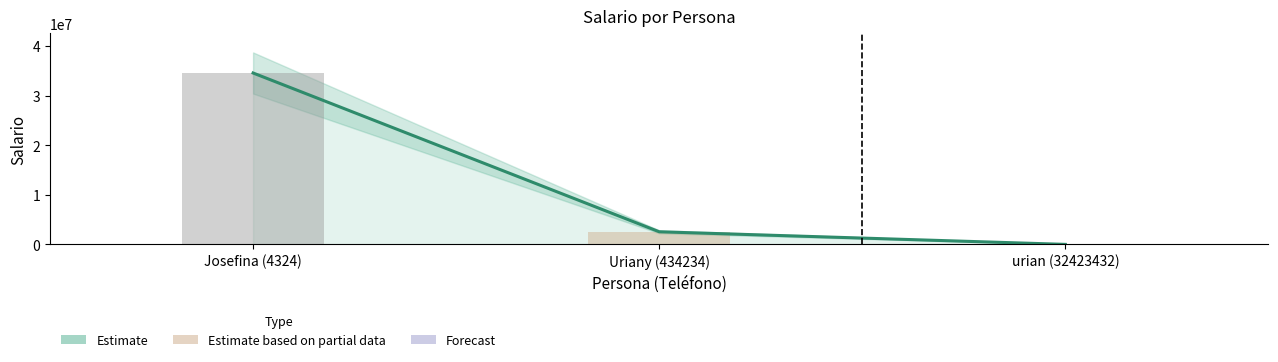

What is the minimum value shown in the chart?

1